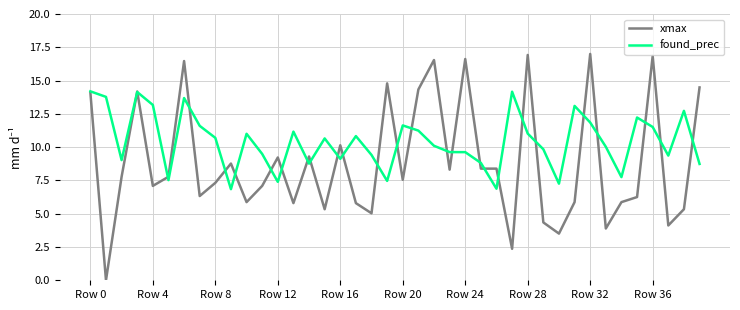

Count the number of categories in the chart.

40